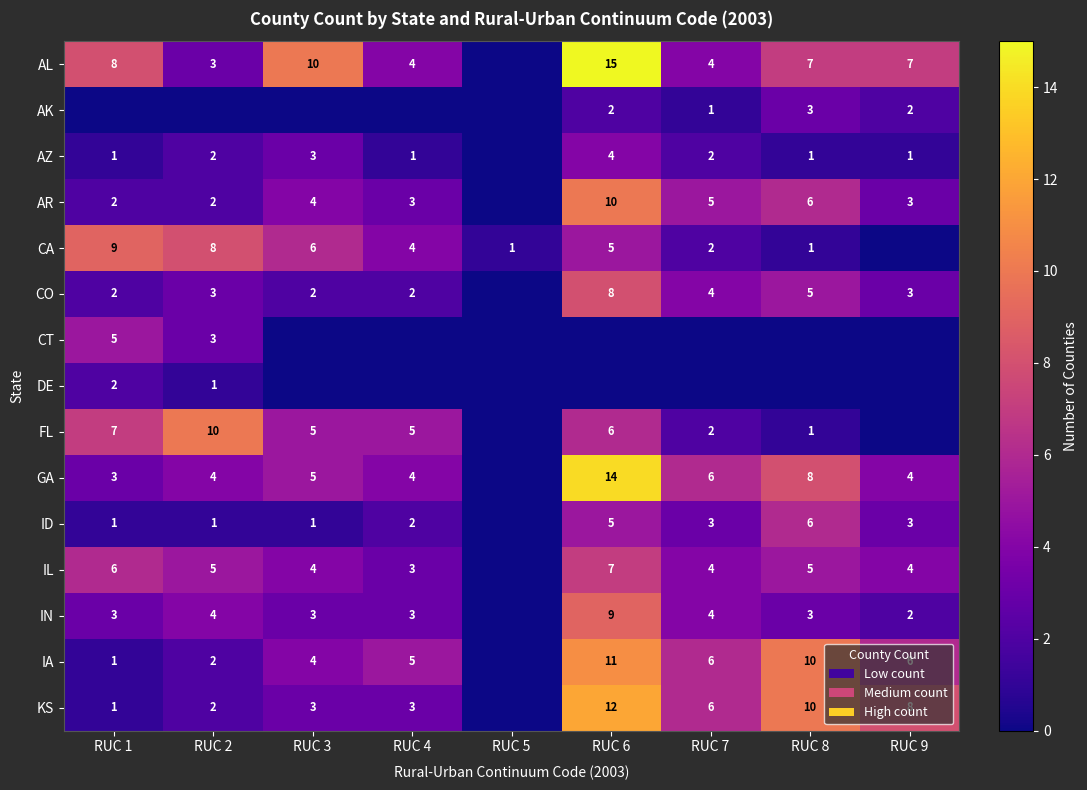

At which category is the sum across all series the highest?

RUC 6